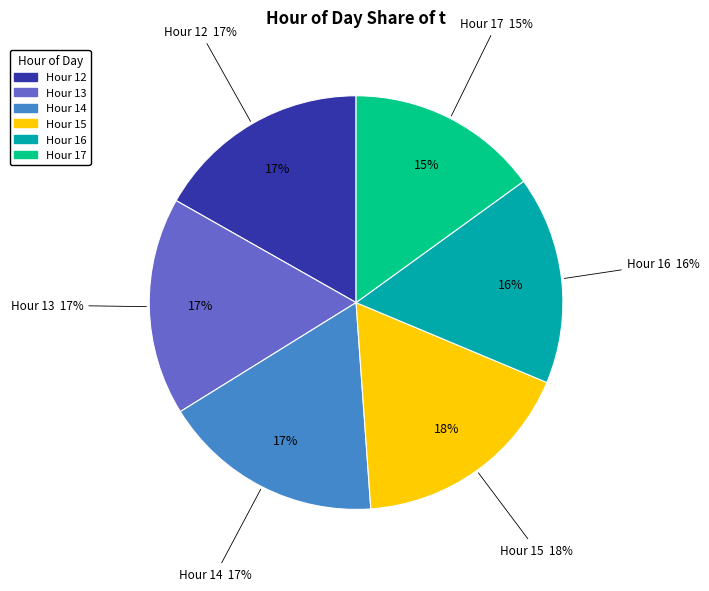

What is the ratio of the value at 13 to the value at 15?

1.0